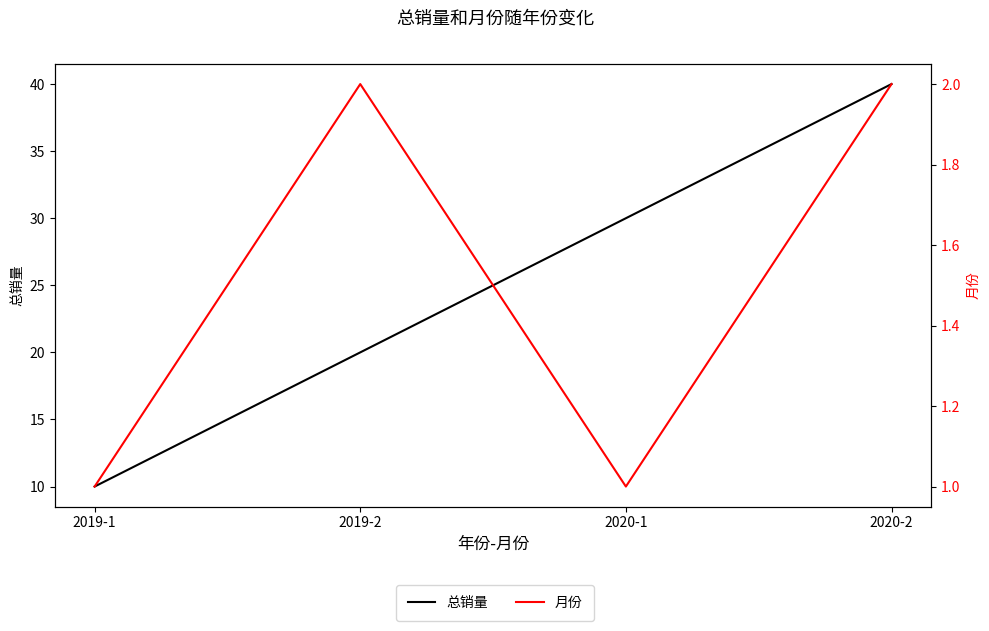

How many series are shown in this chart?

2